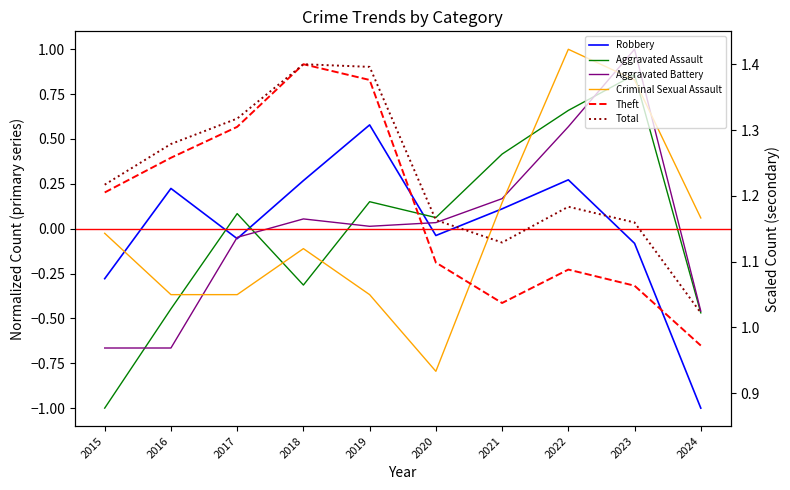

Which category has the lowest value in the Robbery series?

2024